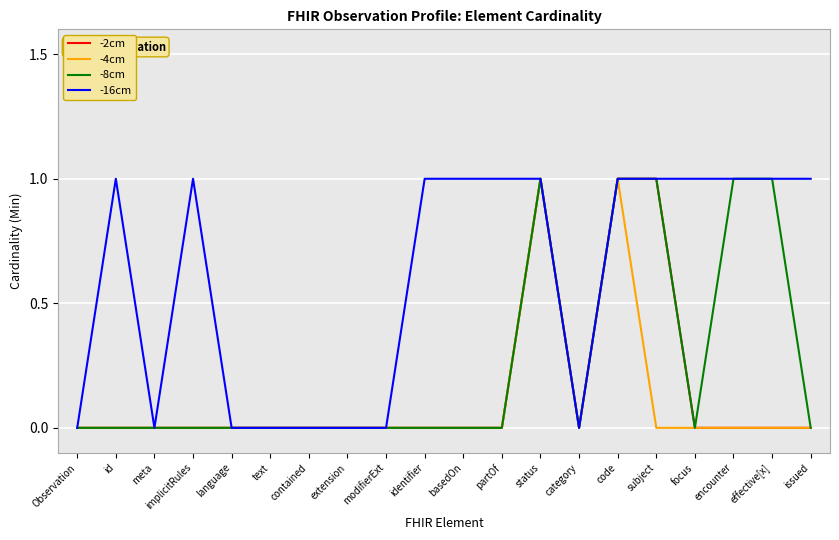

Reading left to right, transcribe all the data shown in this chart.

-2cm: 0	0	0	0	0	0	0	0	0	0	0	0	1	0	1	1	0	0	0	0
-4cm: 0	0	0	0	0	0	0	0	0	0	0	0	1	0	1	0	0	0	0	0
-8cm: 0	0	0	0	0	0	0	0	0	0	0	0	1	0	1	1	0	1	1	0
-16cm: 0	1	0	1	0	0	0	0	0	1	1	1	1	0	1	1	1	1	1	1